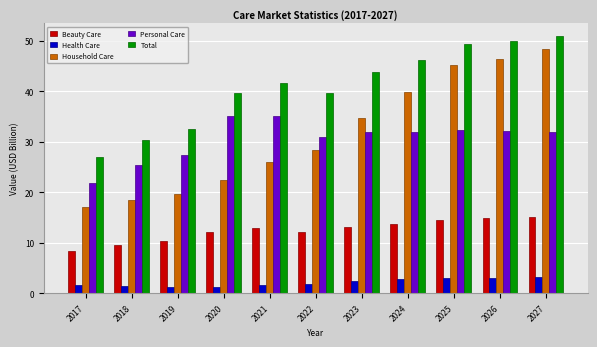

Rank the series by their maximum value, from highest to lowest.

Total, Household Care, Personal Care, Beauty Care, Health Care